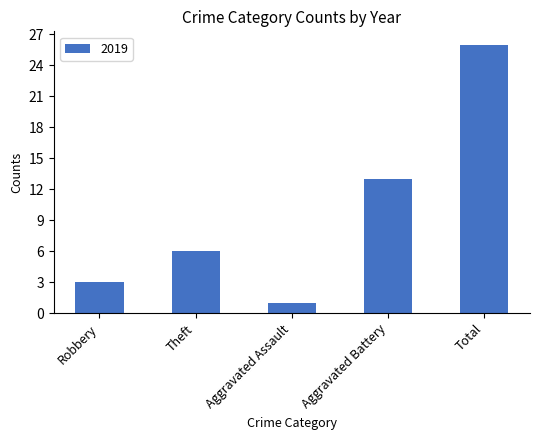

List the labels in order of value, smallest first.

Aggravated Assault, Robbery, Theft, Aggravated Battery, Total